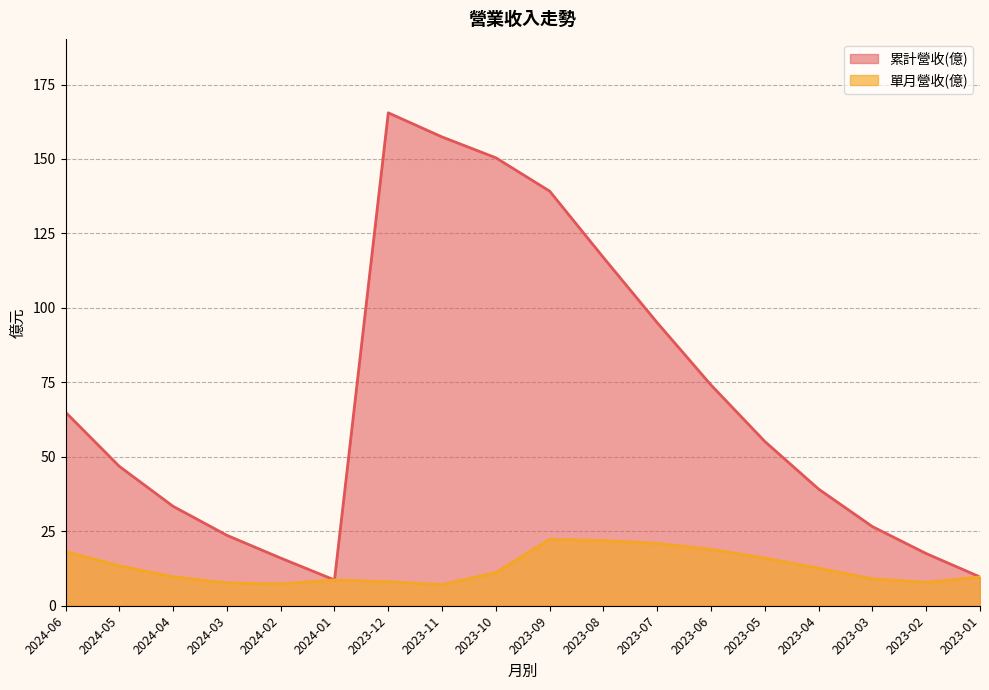

How many distinct data groups are displayed?

2